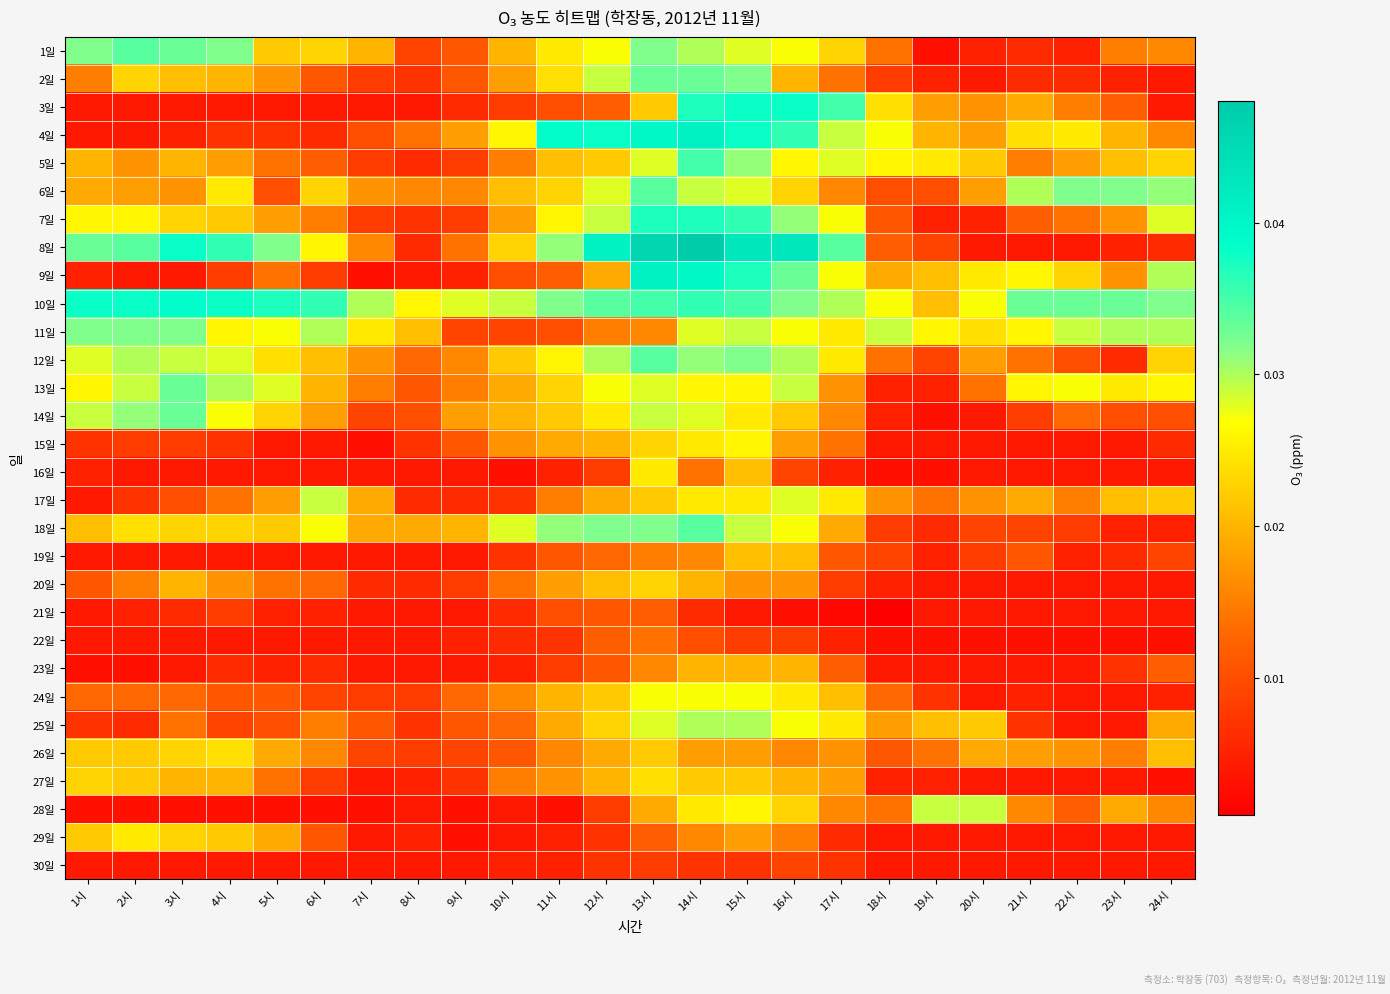

What is the total value across all series at 24시?

0.4